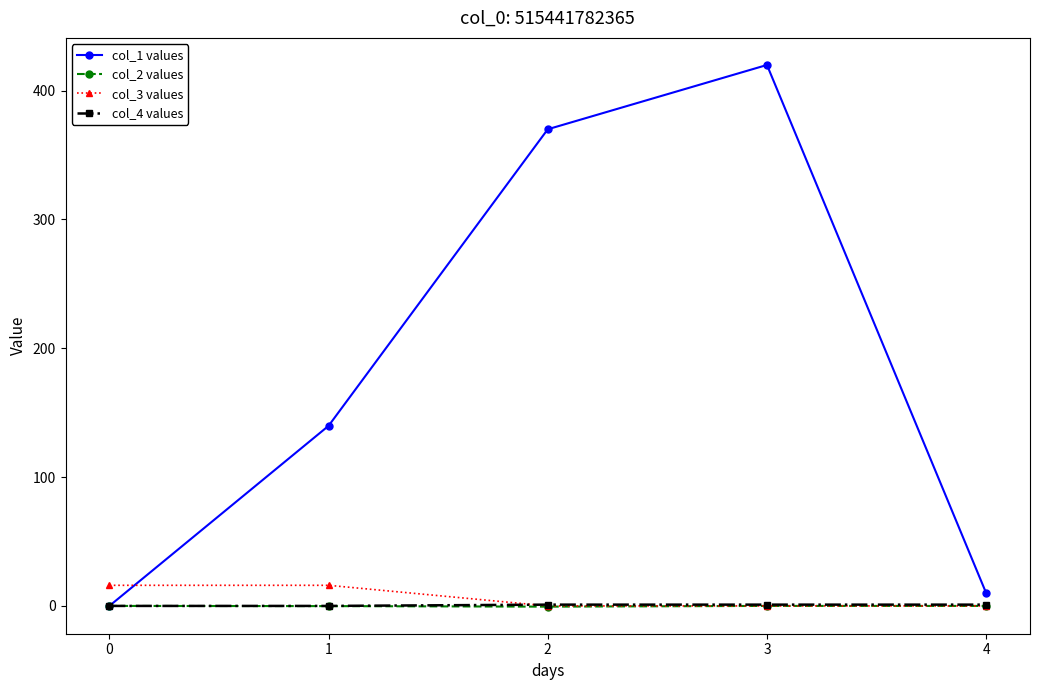

Which series has the largest range (max minus min)?

col_1 values